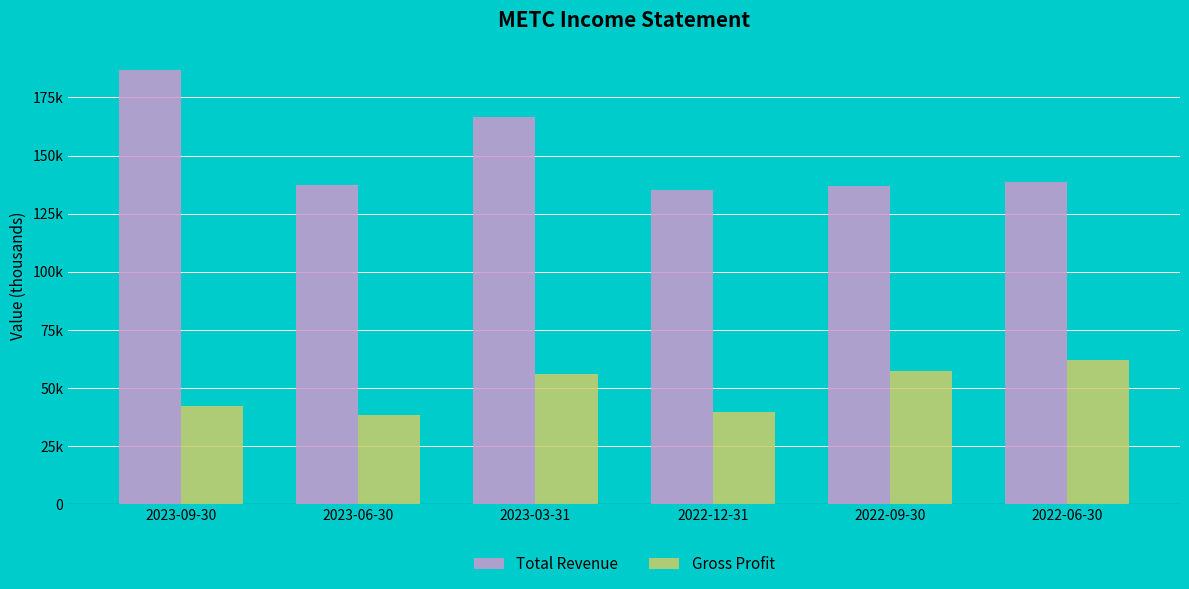

What is the value of the Total Revenue bar at the 3rd from the left?

166400